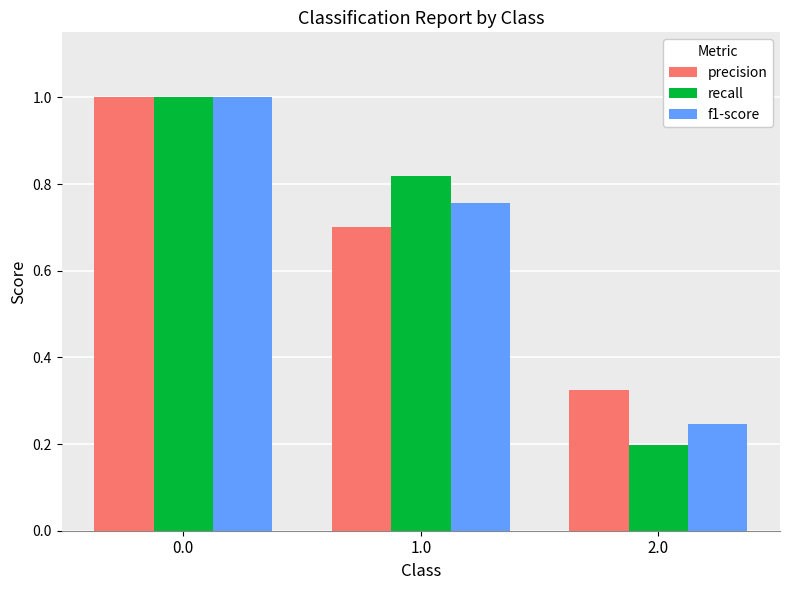

At 2.0, list the series in order from largest to smallest.

precision, f1-score, recall